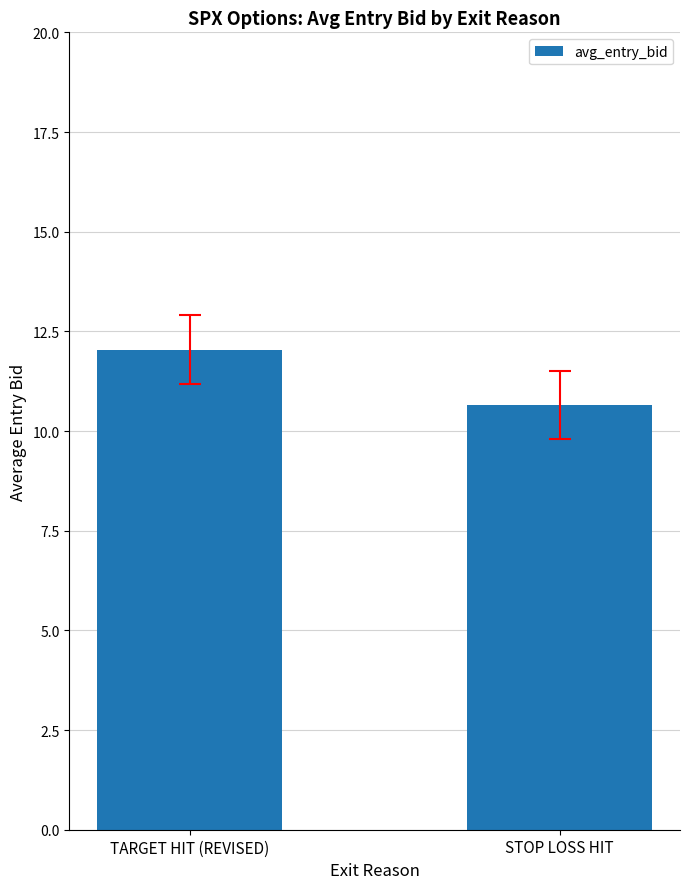

Does the chart contain any negative values?

No